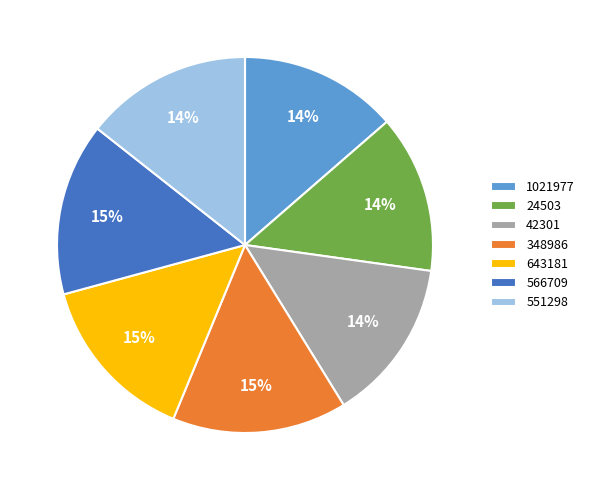

Which has a higher value, 348986 or 42301?

348986